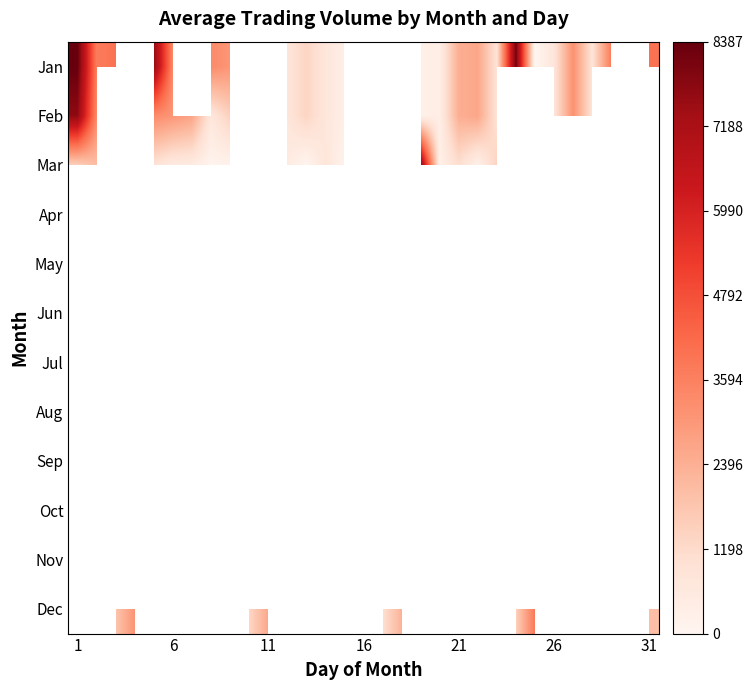

What is the difference between the highest and lowest values at 12?

2370.0